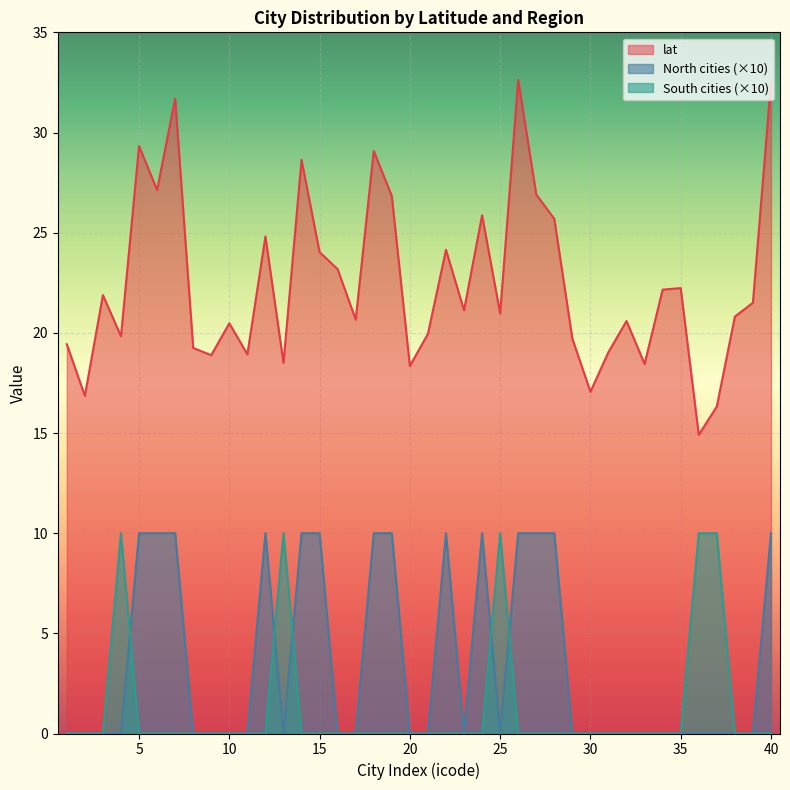

Count the number of data series in this chart.

3